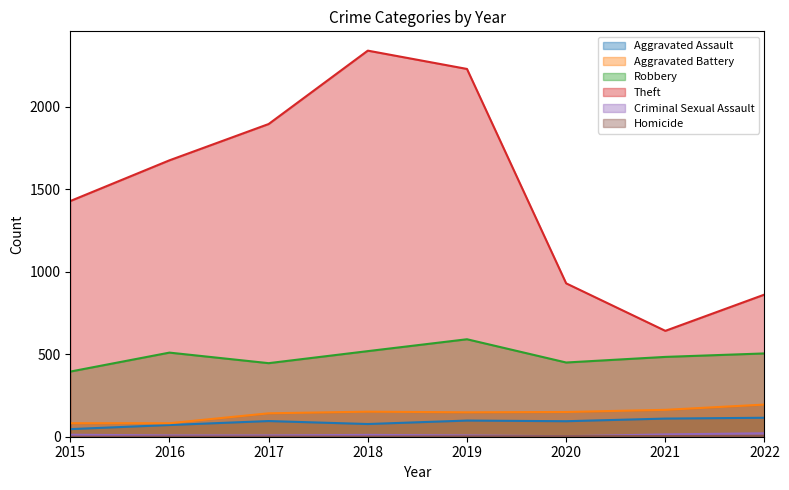

Count the Homicide values in the range 1 to 4.

6